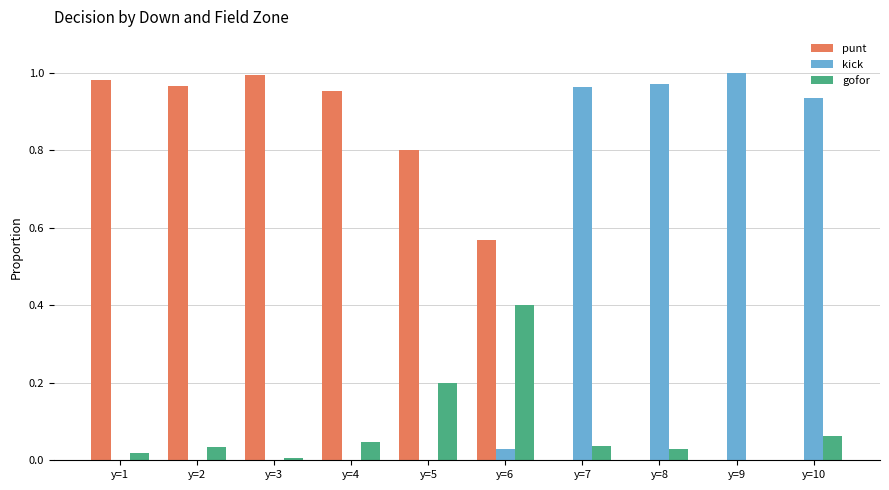

What are all the series names shown in the legend?

punt, kick, gofor